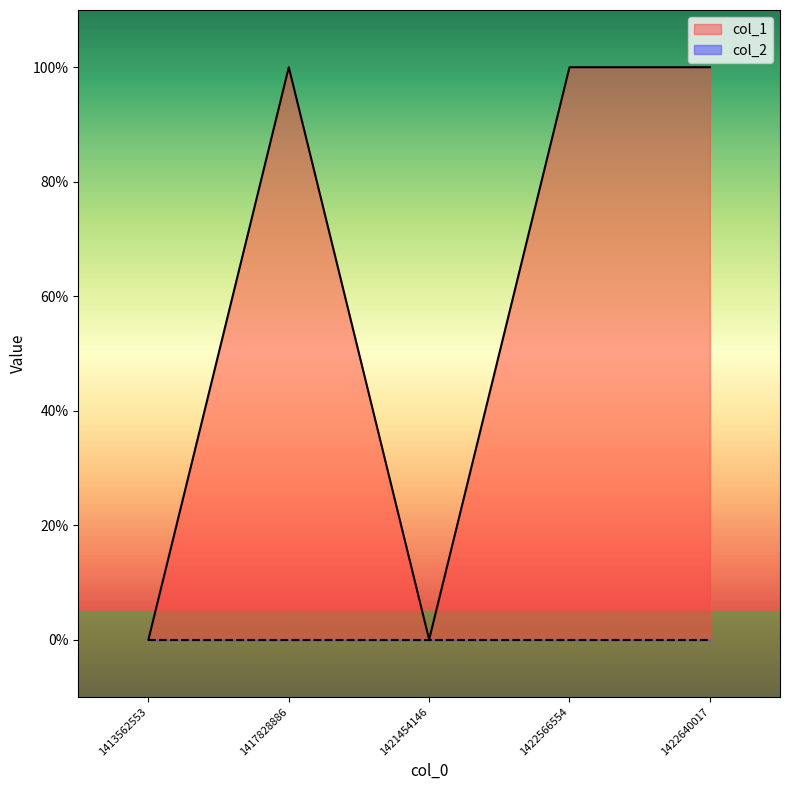

The chart shows a value of 0 at 1413562553. True or false?

True